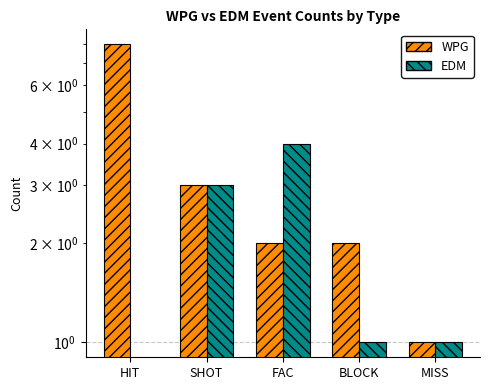

At which category is the sum across all series the highest?

HIT